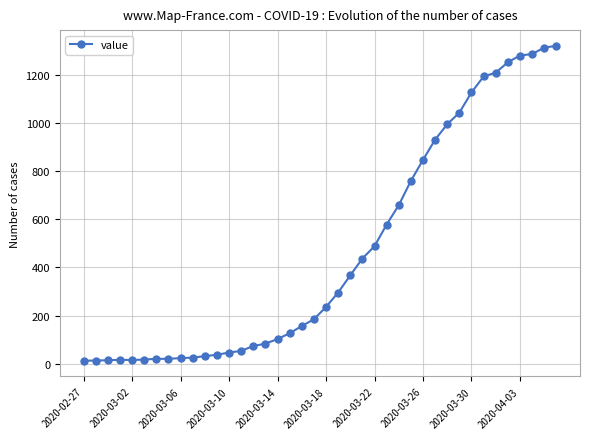

What is the greatest value displayed?

1319